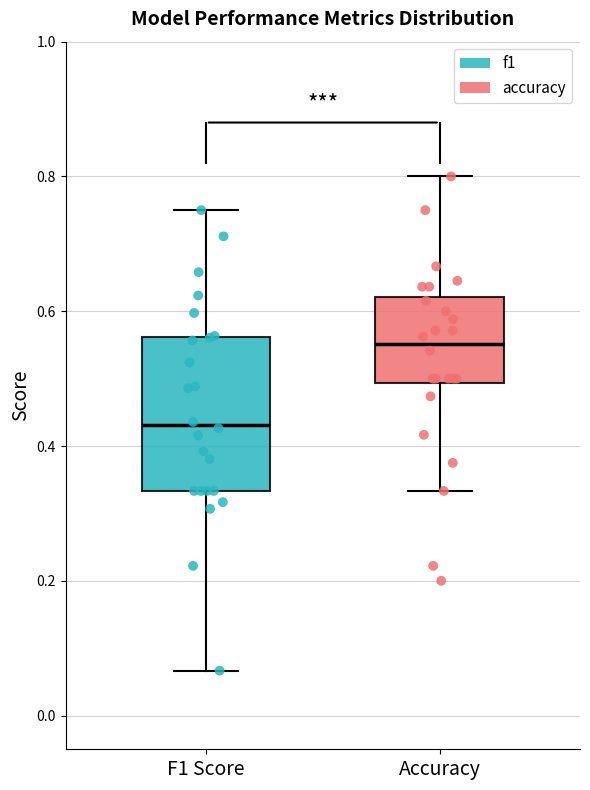

Where does the upper whisker of the box for F1 Score end on the y-axis? The values are not printed on the chart, so give them approximately, as read against the axis.

0.76